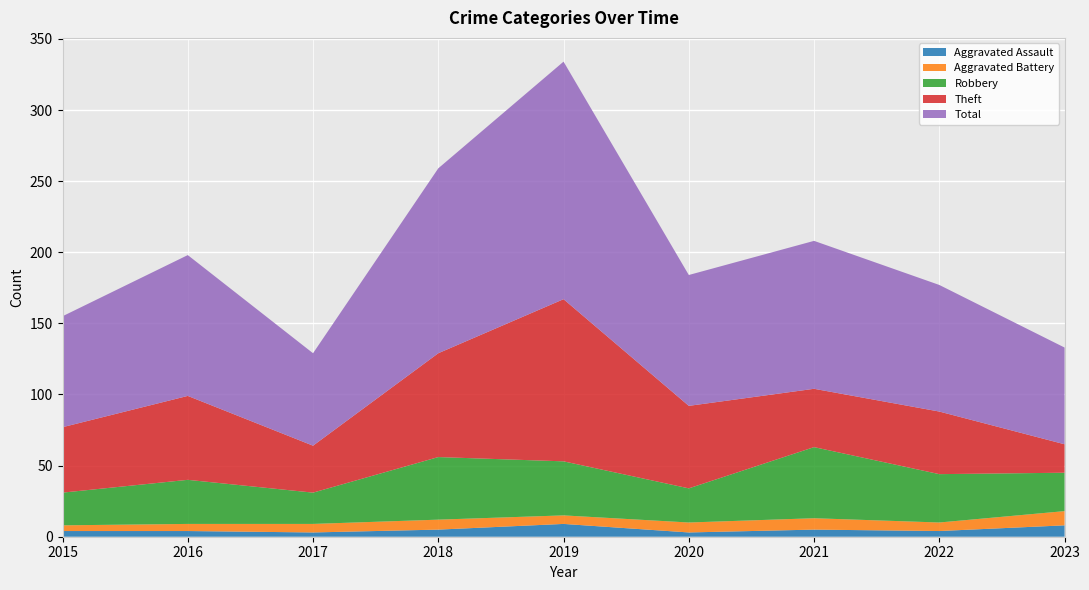

Reading left to right, transcribe all the data shown in this chart.

Aggravated Assault: 4	4	3	5	9	3	5	4	8
Aggravated Battery: 4	5	6	7	6	7	8	6	10
Robbery: 23	31	22	44	38	24	50	34	27
Theft: 46	59	33	73	114	58	41	44	20
Total: 78	99	65	130	167	92	104	89	68